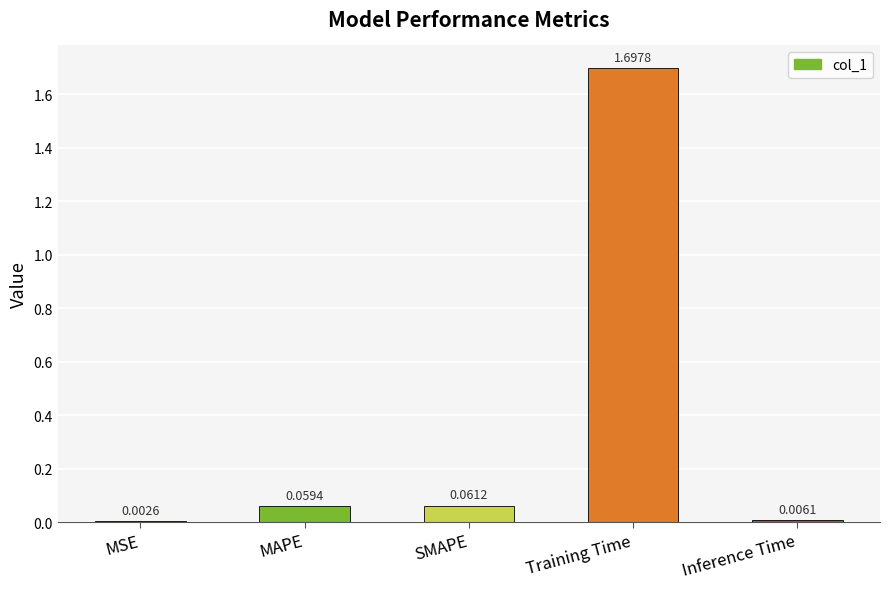

What is the difference between the values at Training Time and MSE?

1.7